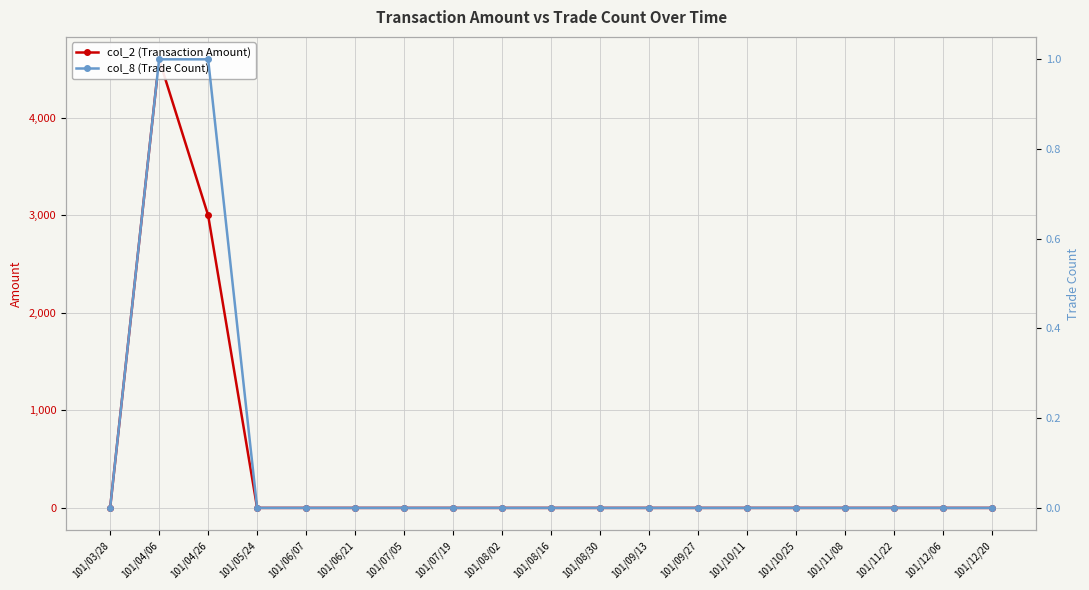

Which category has the lowest value in the col_2 (Transaction Amount) series?

101/03/28